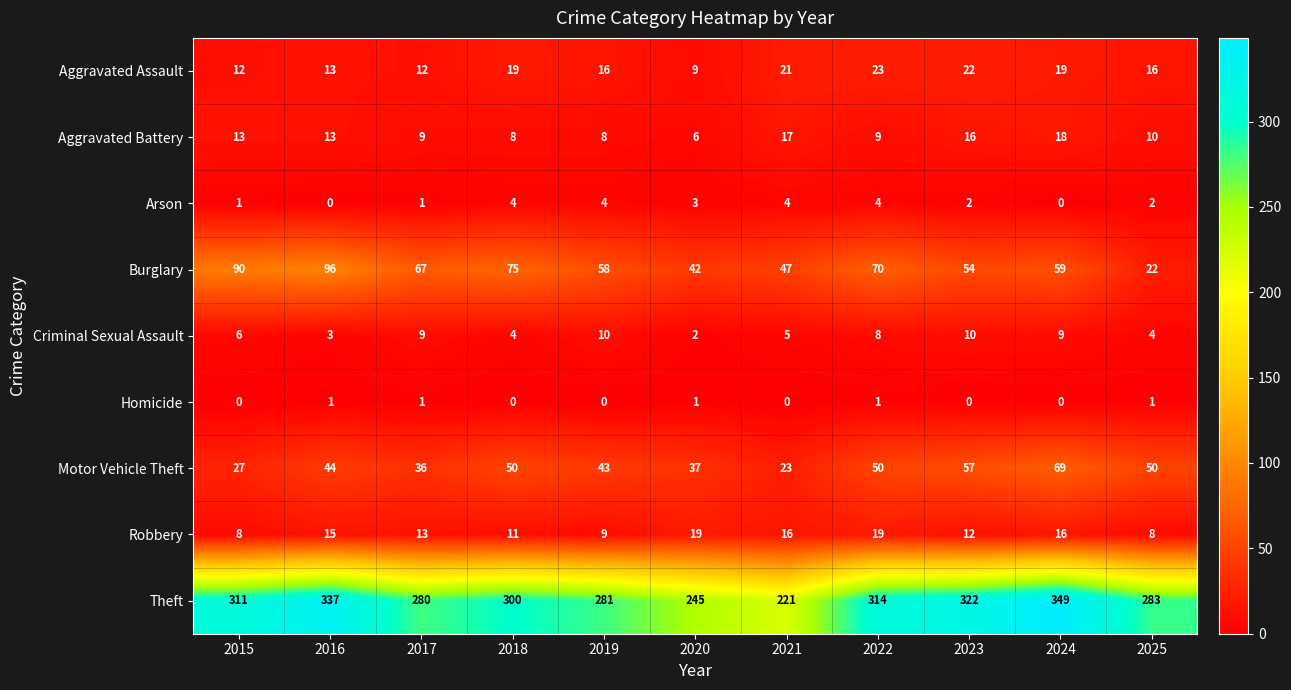

What is the sum of the Criminal Sexual Assault values at 2017 and 2025?

13